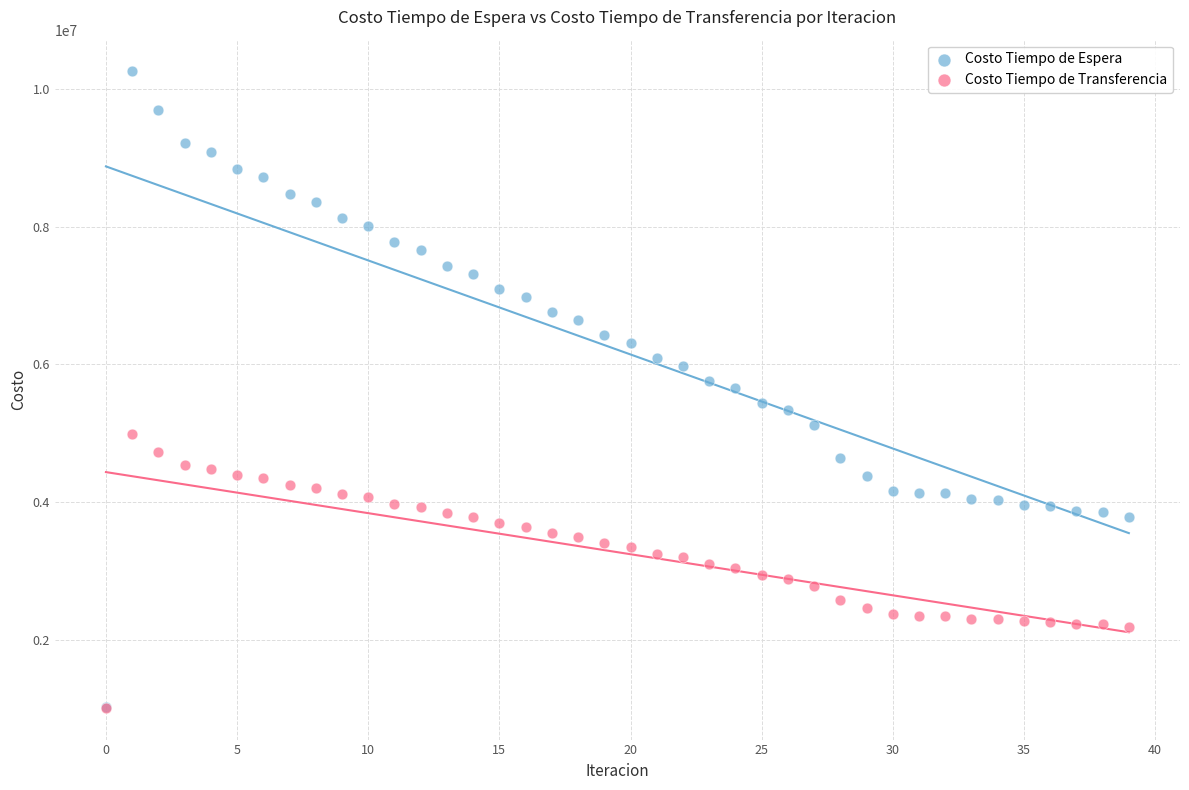

Which series contains the highest Y value?

Costo Tiempo de Espera